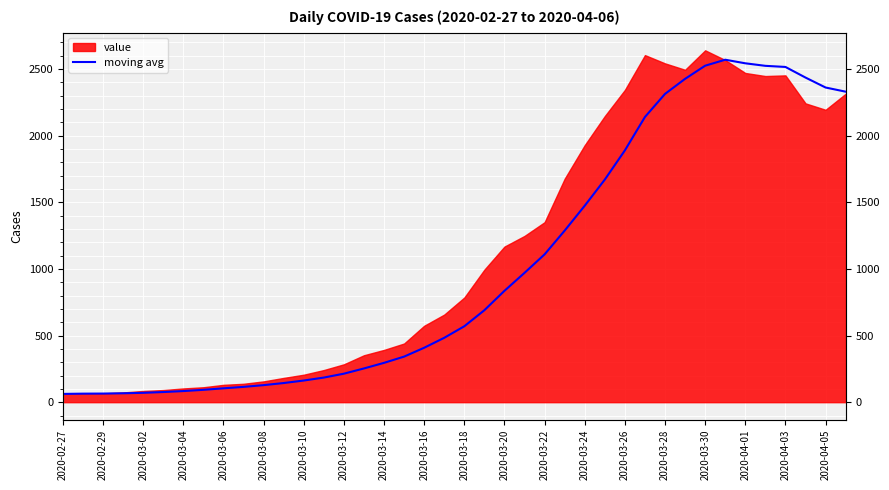

Does the chart display data point markers on the line(s)?

No